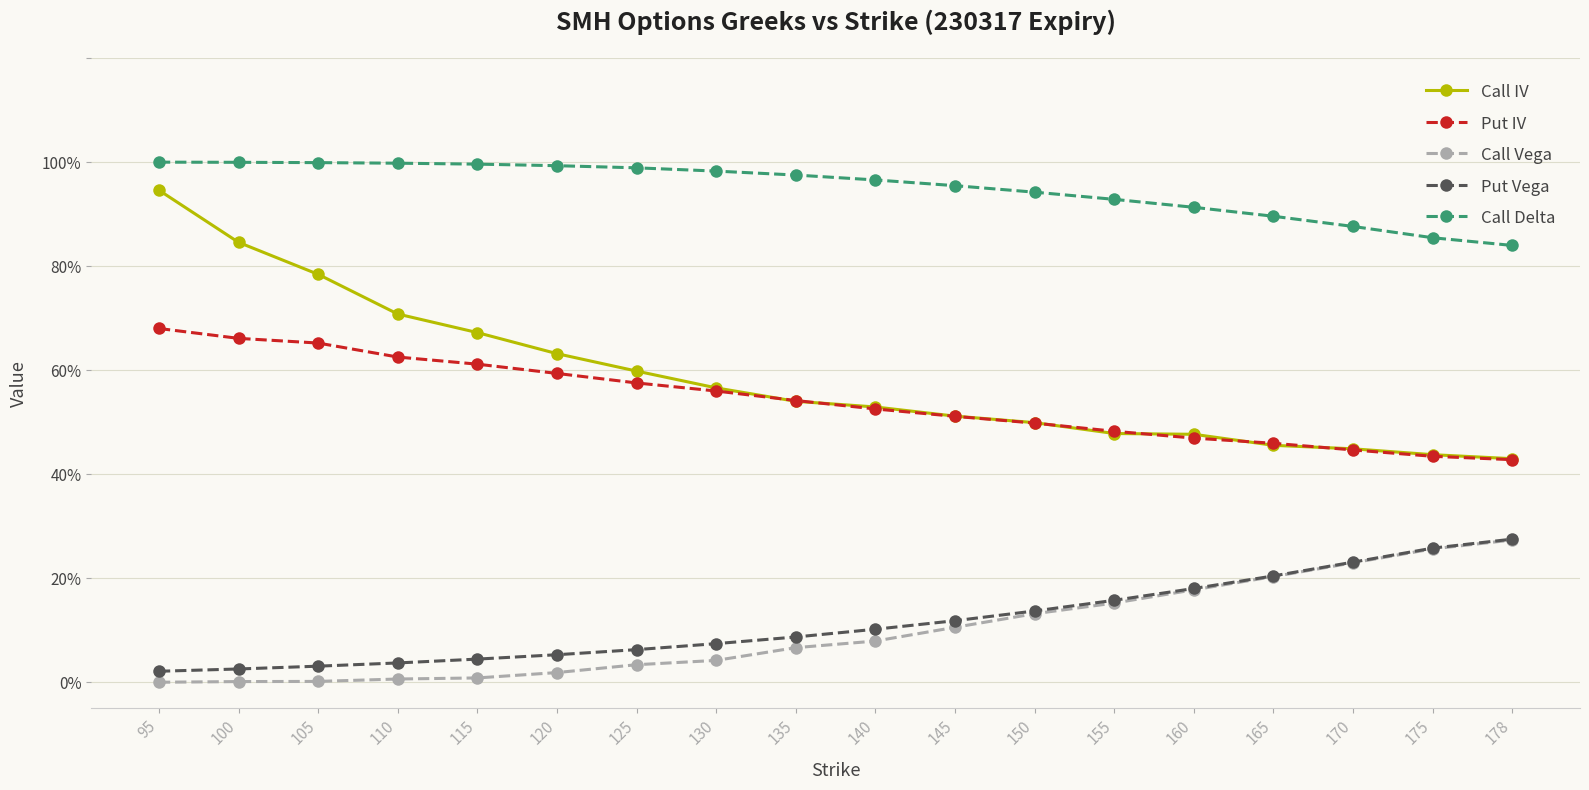

What is the highest value of the Call Delta series?

1.0